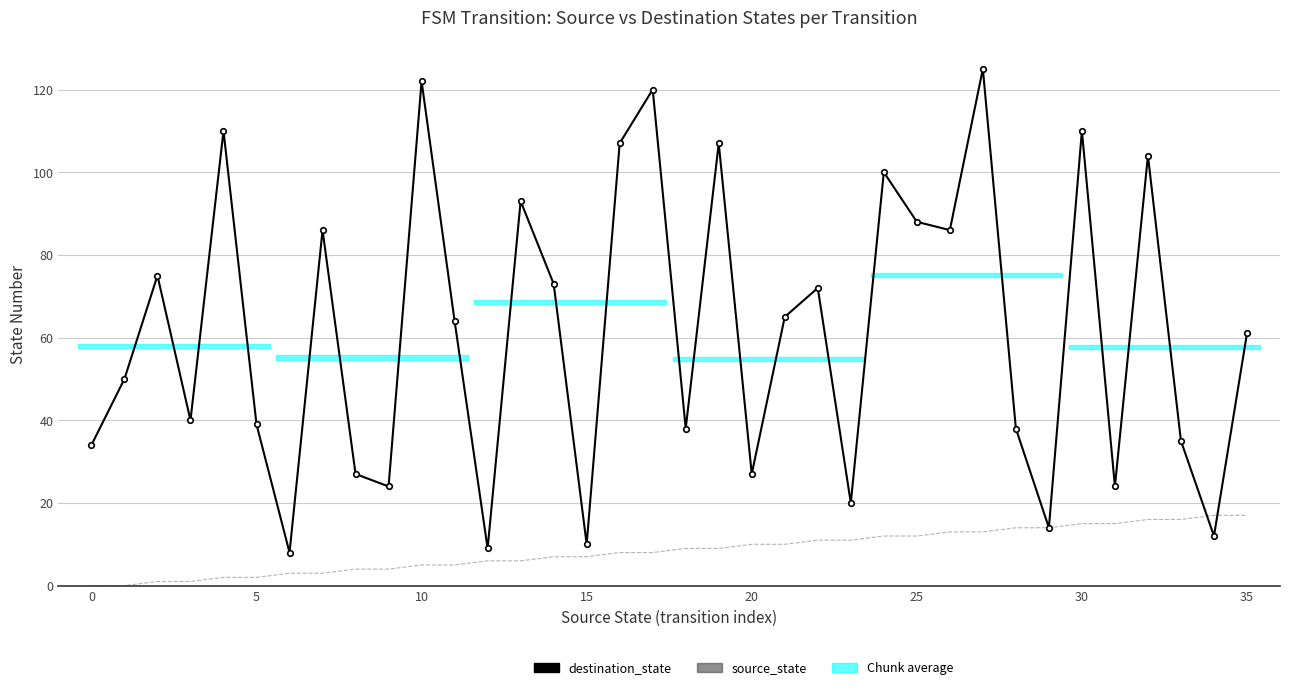

How many positive values does the source_state series have?

34